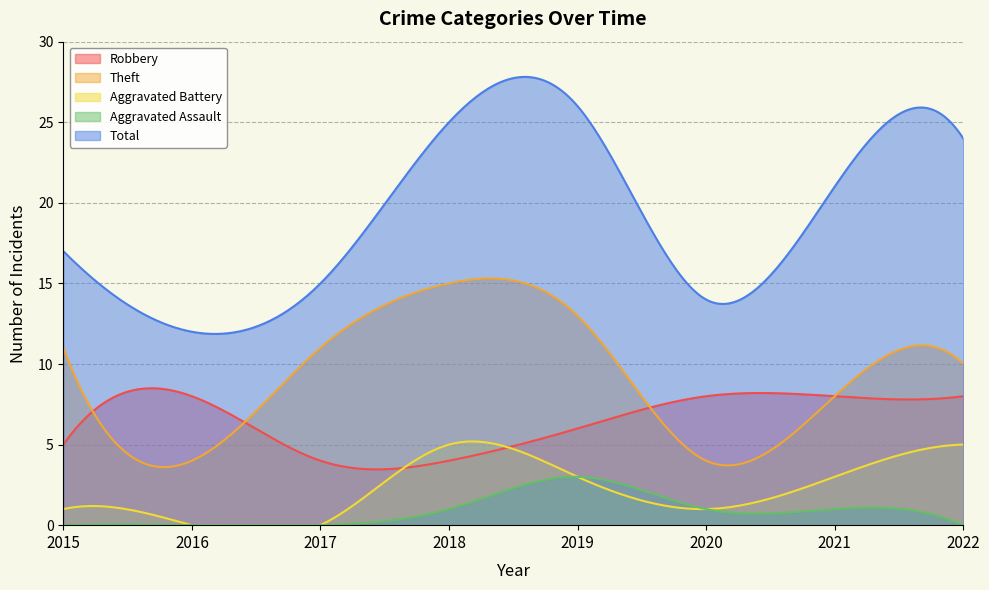

What is the maximum value shown in the chart?

27.8